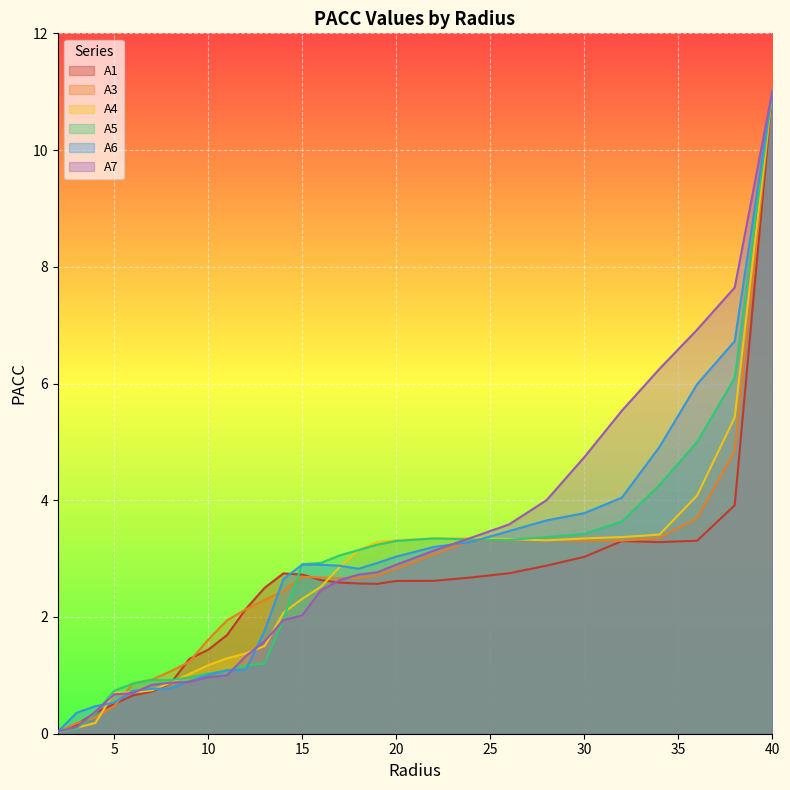

Reading left to right, what are all the values shown in this chart?

A1: 2.0=0.0	3.0=0.2	4.0=0.4	5.0=0.5	6.0=0.7	7.0=0.7	8.0=0.9	9.0=1.3	10.0=1.4	11.0=1.7	12.0=2.1	13.0=2.5	14.0=2.7	15.0=2.7	16.0=2.6	17.0=2.6	18.0=2.6	19.0=2.6	20.0=2.6	22.0=2.6	24.0=2.7	26.0=2.7	28.0=2.9	30.0=3.0	32.0=3.3	34.0=3.3	36.0=3.3	38.0=3.9	40.0=11.0
A3: 2.0=0.0	3.0=0.2	4.0=0.3	5.0=0.5	6.0=0.9	7.0=0.9	8.0=1.1	9.0=1.2	10.0=1.6	11.0=1.9	12.0=2.1	13.0=2.3	14.0=2.4	15.0=2.7	16.0=2.7	17.0=2.7	18.0=2.7	19.0=2.7	20.0=2.8	22.0=3.1	24.0=3.3	26.0=3.3	28.0=3.3	30.0=3.3	32.0=3.3	34.0=3.4	36.0=3.7	38.0=4.8	40.0=11.0
A4: 2.0=0.0	3.0=0.1	4.0=0.2	5.0=0.7	6.0=0.7	7.0=0.7	8.0=0.9	9.0=1.0	10.0=1.2	11.0=1.3	12.0=1.4	13.0=1.5	14.0=2.1	15.0=2.3	16.0=2.5	17.0=2.9	18.0=3.1	19.0=3.3	20.0=3.3	22.0=3.3	24.0=3.4	26.0=3.3	28.0=3.3	30.0=3.3	32.0=3.4	34.0=3.4	36.0=4.1	38.0=5.4	40.0=11.0
A5: 2.0=0.0	3.0=0.1	4.0=0.4	5.0=0.7	6.0=0.9	7.0=0.9	8.0=0.9	9.0=1.0	10.0=1.0	11.0=1.1	12.0=1.2	13.0=1.2	14.0=2.0	15.0=2.9	16.0=2.9	17.0=3.1	18.0=3.1	19.0=3.2	20.0=3.3	22.0=3.3	24.0=3.3	26.0=3.3	28.0=3.4	30.0=3.4	32.0=3.6	34.0=4.3	36.0=5.0	38.0=6.1	40.0=11.0
A6: 2.0=0.0	3.0=0.4	4.0=0.5	5.0=0.5	6.0=0.7	7.0=0.8	8.0=0.8	9.0=0.9	10.0=1.0	11.0=1.1	12.0=1.1	13.0=1.8	14.0=2.6	15.0=2.9	16.0=2.9	17.0=2.9	18.0=2.8	19.0=2.9	20.0=3.0	22.0=3.2	24.0=3.3	26.0=3.5	28.0=3.7	30.0=3.8	32.0=4.0	34.0=4.9	36.0=6.0	38.0=6.7	40.0=11.0
A7: 2.0=0.0	3.0=0.1	4.0=0.4	5.0=0.7	6.0=0.7	7.0=0.8	8.0=0.9	9.0=0.9	10.0=1.0	11.0=1.0	12.0=1.3	13.0=1.6	14.0=1.9	15.0=2.0	16.0=2.5	17.0=2.6	18.0=2.7	19.0=2.8	20.0=2.9	22.0=3.1	24.0=3.4	26.0=3.6	28.0=4.0	30.0=4.7	32.0=5.5	34.0=6.3	36.0=6.9	38.0=7.6	40.0=11.0